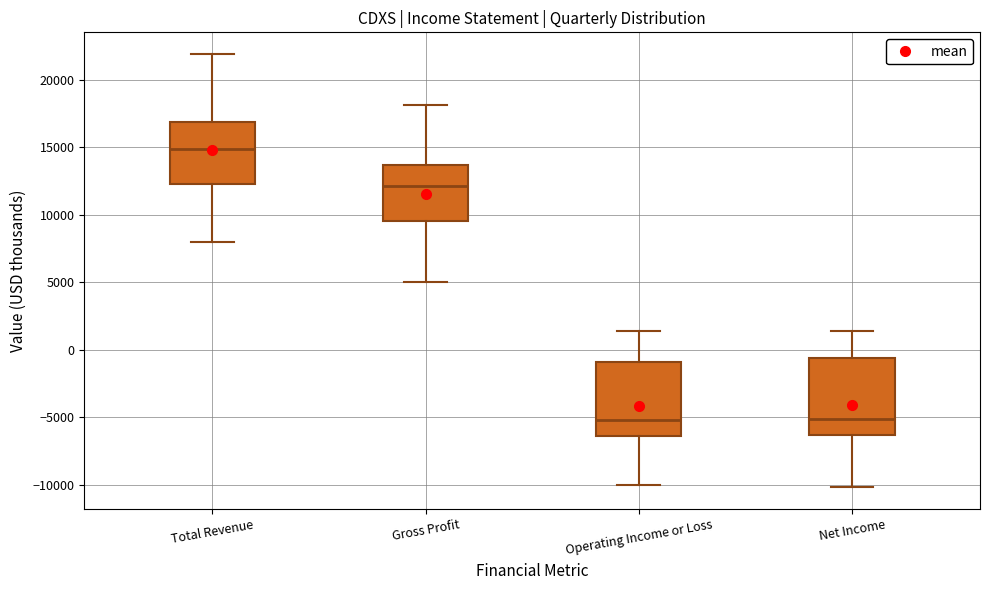

Where is the upper edge of the box for Net Income on the y-axis? The values are not printed on the chart, so give them approximately, as read against the axis.

-500